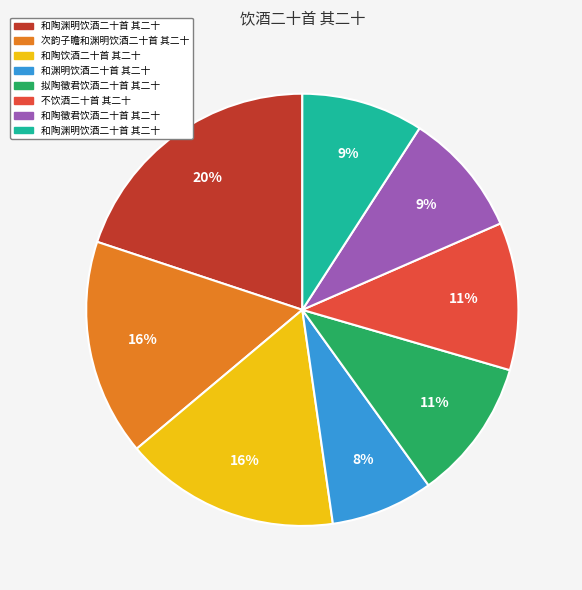

To the nearest percent, what is the difference between the largest and smallest slice percentages?

12%